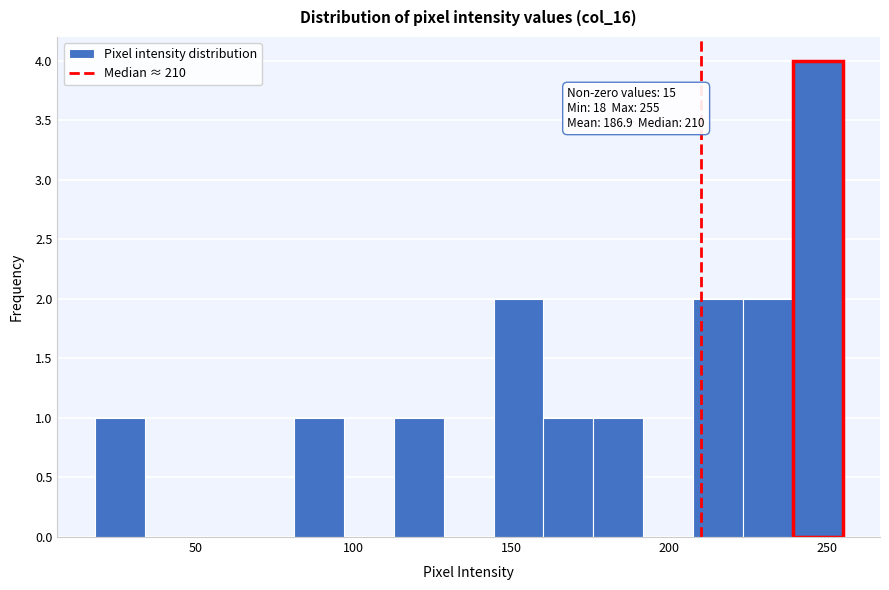

Read against the x-axis, roughly where is the centre of the tallest bar?

245